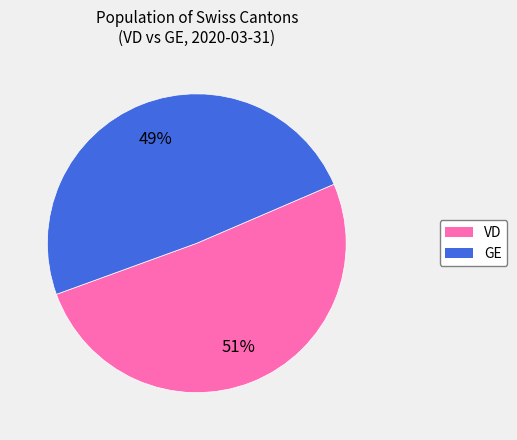

Is there any slice that represents more than half of the pie?

Yes